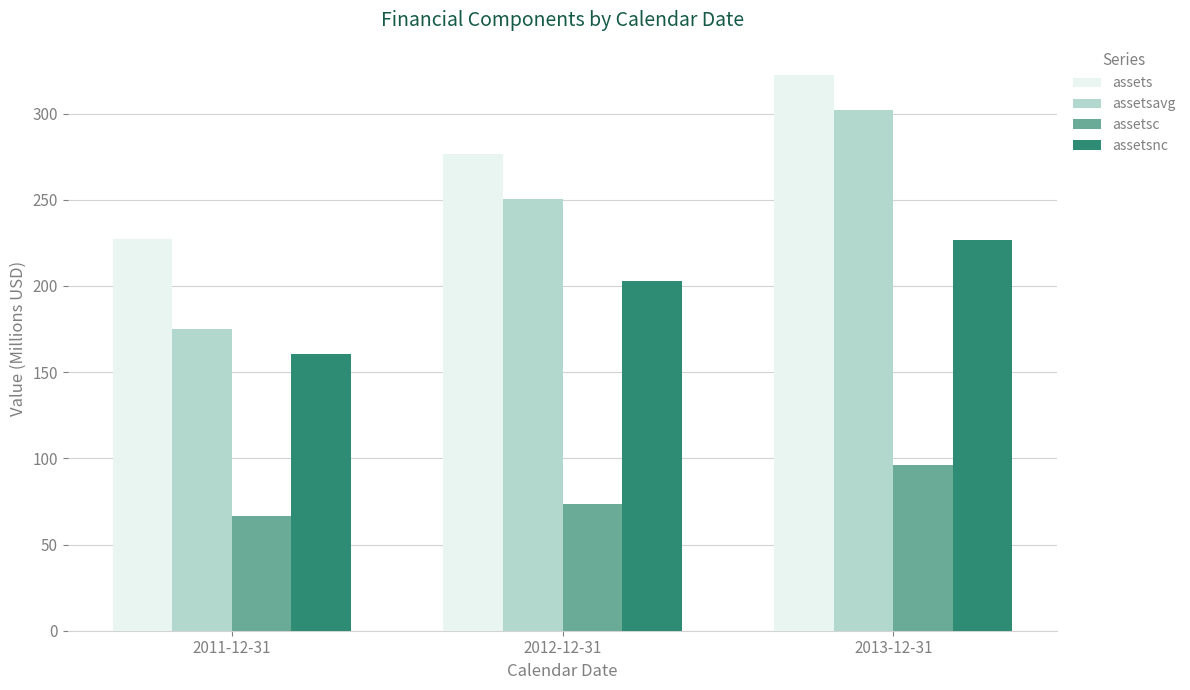

List the labels in order of assets value, largest first.

2013-12-31, 2012-12-31, 2011-12-31